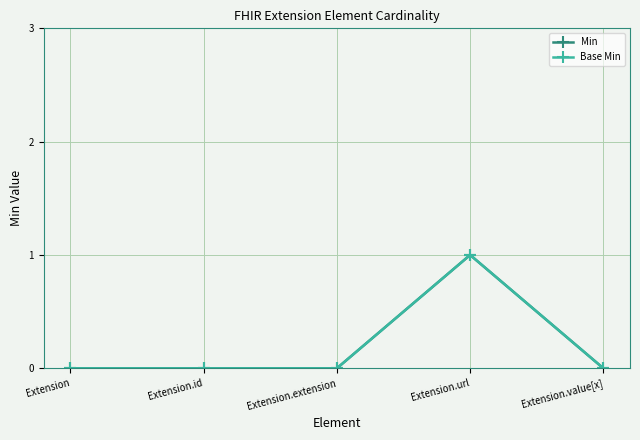

Is it true that Min equals 2 at Extension.url?

False